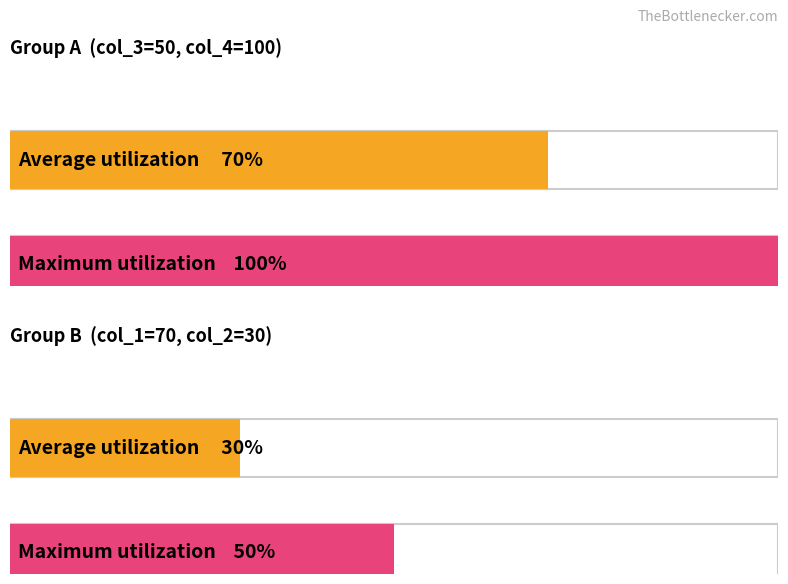

The value of col_3 at 6 is 30. True or false?

False